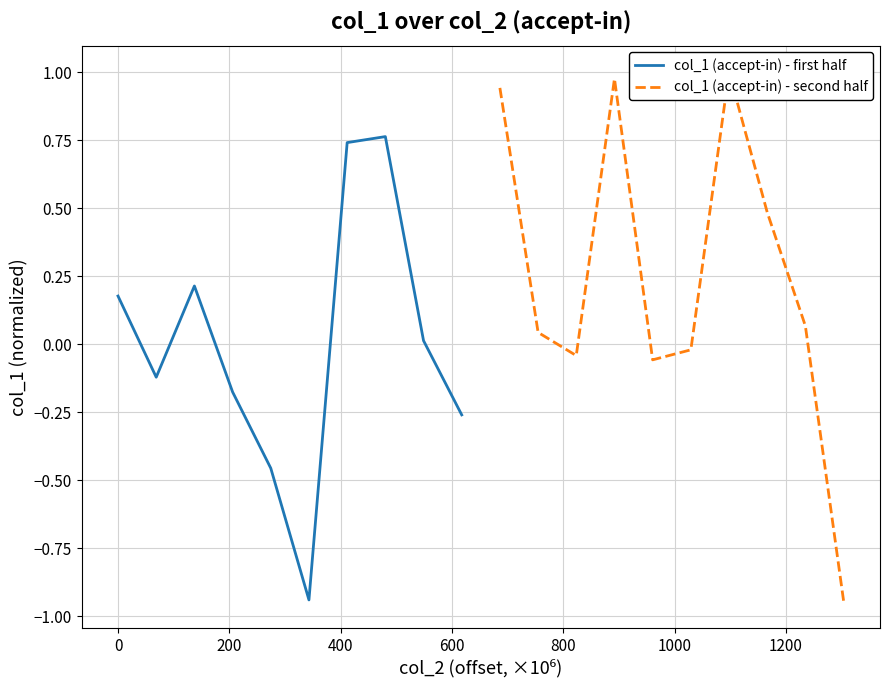

What is the highest value of the col_1 (accept-in) - first half series?

0.8